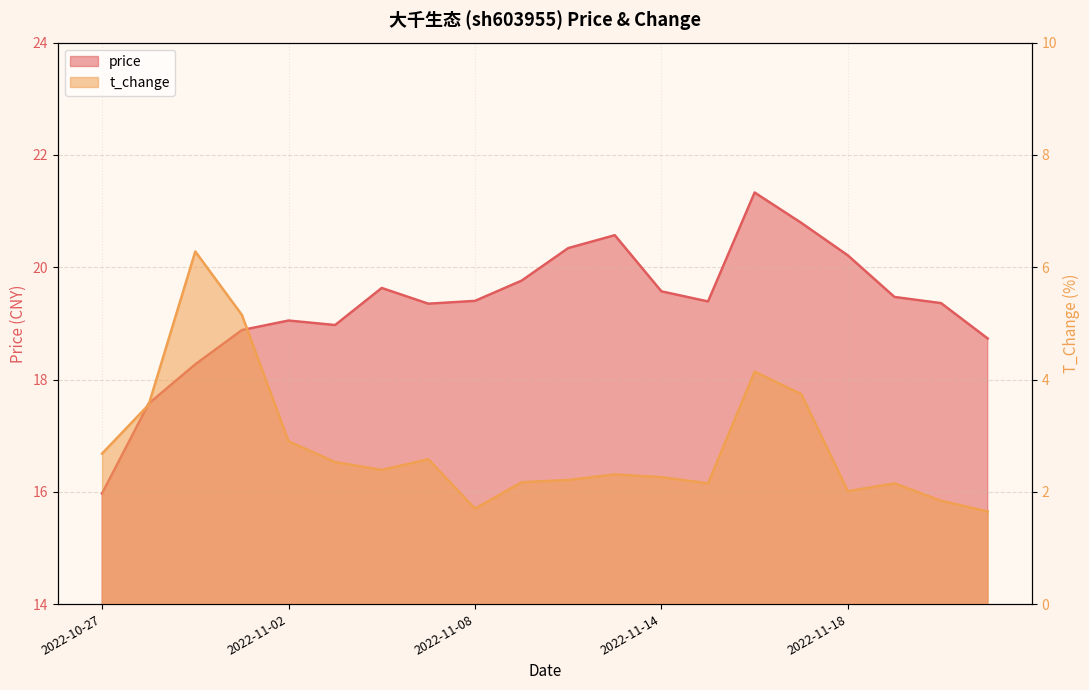

Is the value of price at 2022-11-02 greater than the value of t_change at 2022-11-16?

Yes